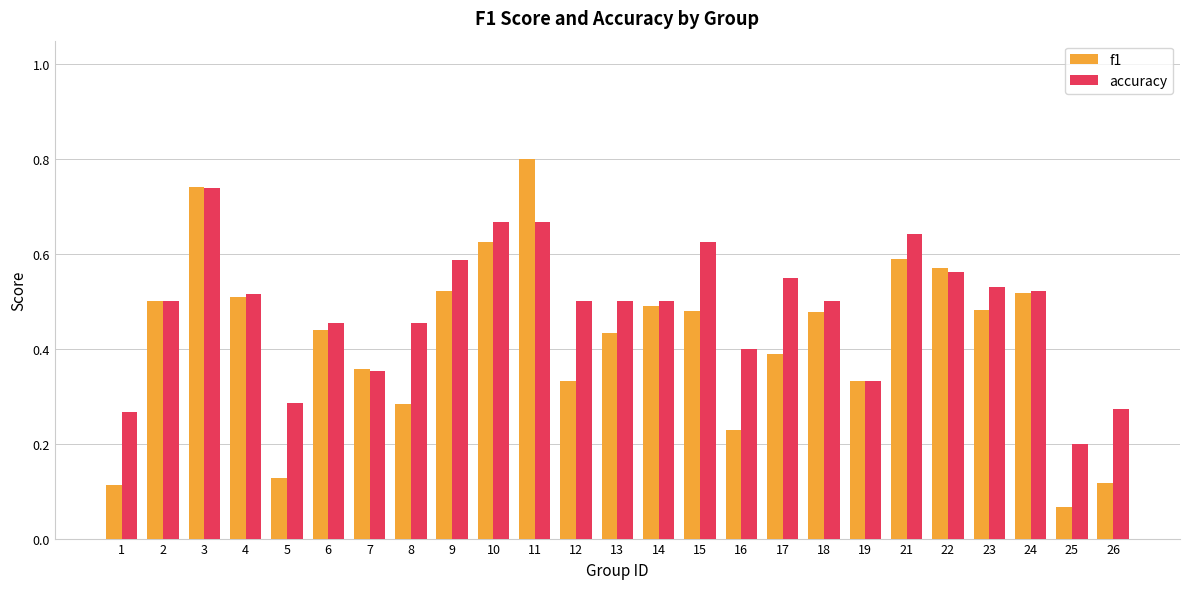

How many accuracy values are between 0 and 1?

25